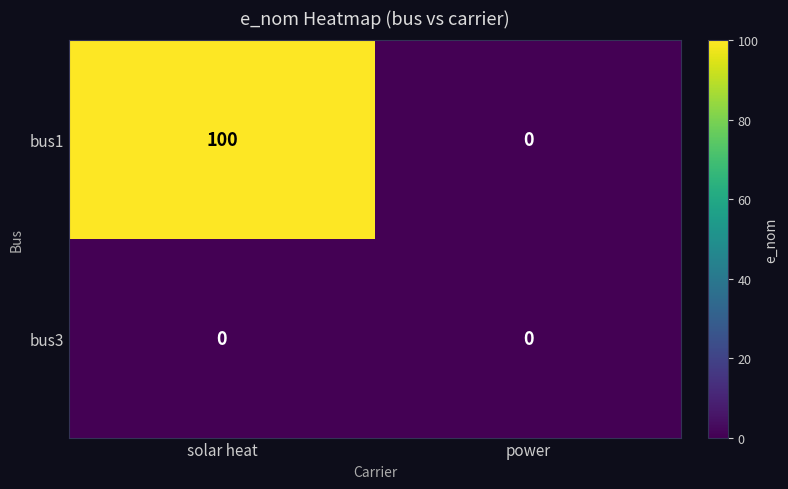

At which category does the chart reach its peak across all series?

solar heat